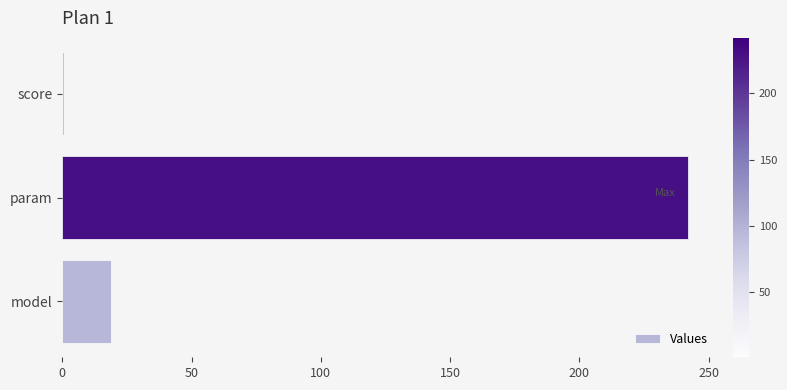

What is the maximum value shown in the chart?

242.0